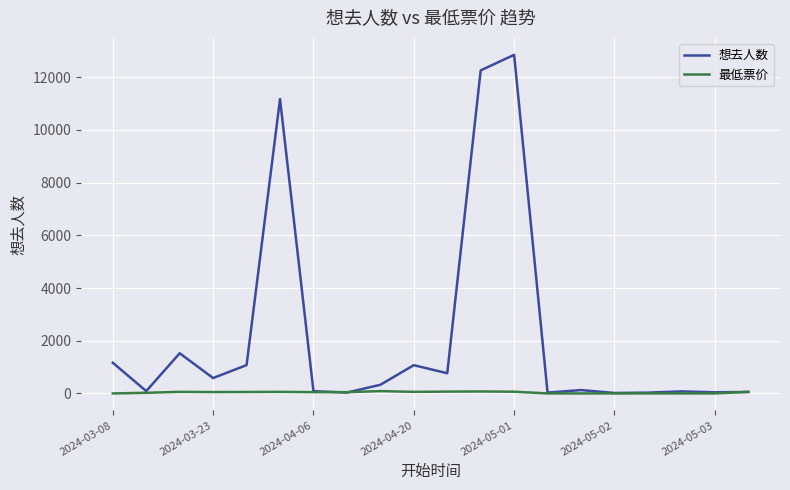

List the series in order of their peak value, highest first.

想去人数, 最低票价